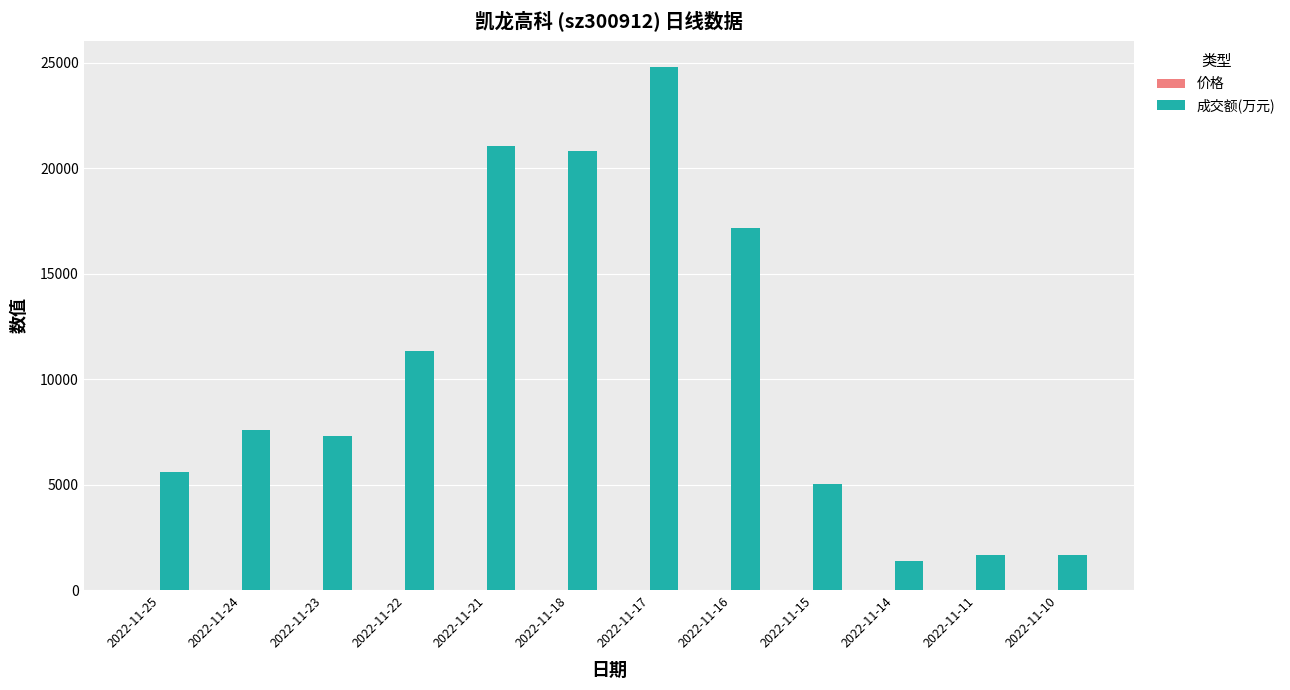

At which label is 成交额(万元) closest to 13091?

2022-11-22